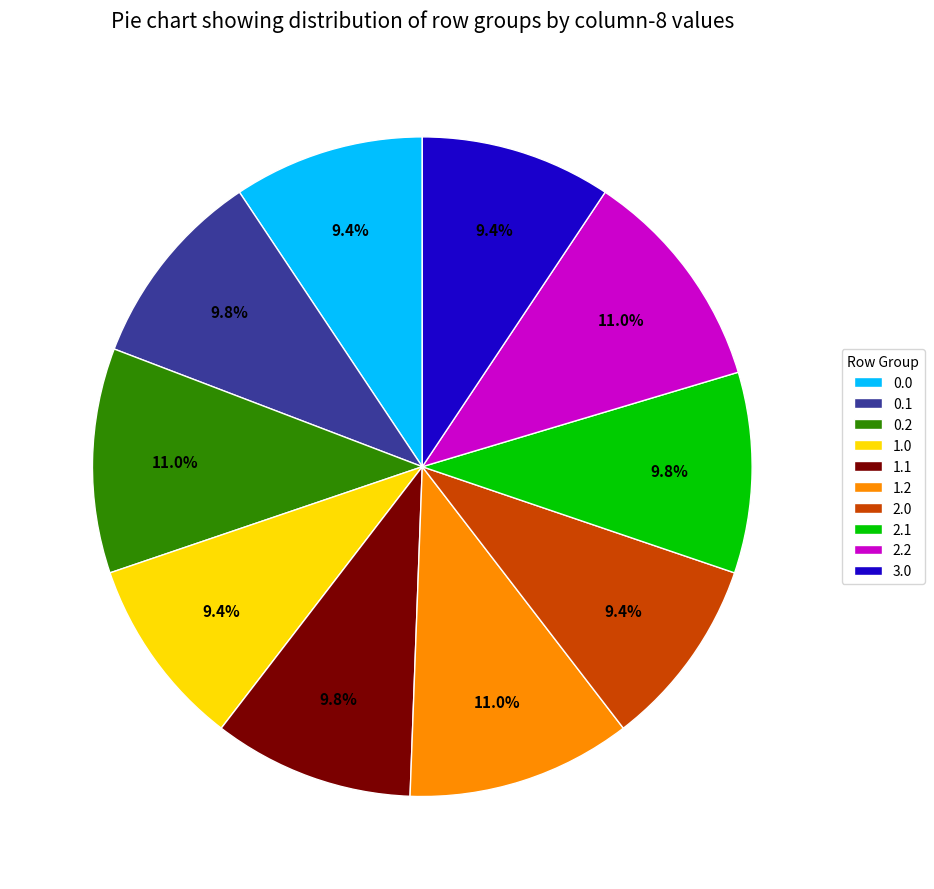

Combined, do 1.2 and 0.1 account for over 50%?

No